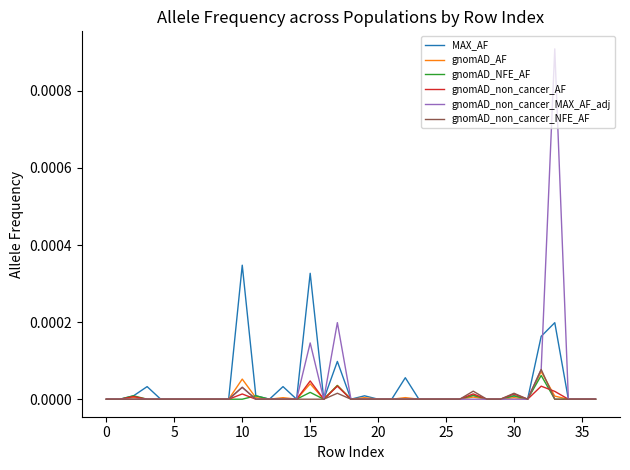

Which series has the largest range (max minus min)?

gnomAD_non_cancer_MAX_AF_adj